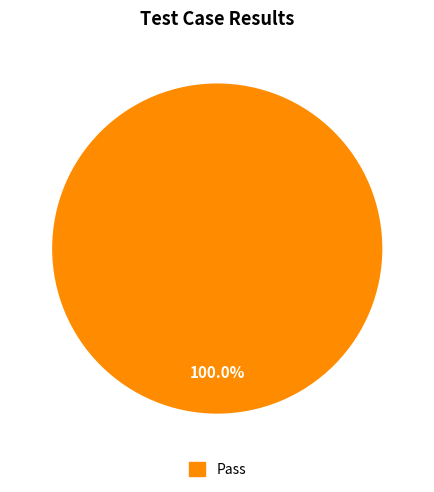

How many segments does this pie chart have?

1